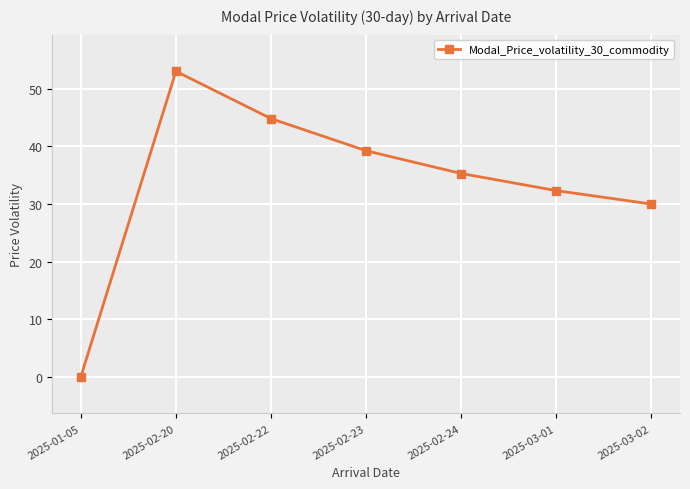

List the labels in order of value, smallest first.

2025-01-05, 2025-03-02, 2025-03-01, 2025-02-24, 2025-02-23, 2025-02-22, 2025-02-20